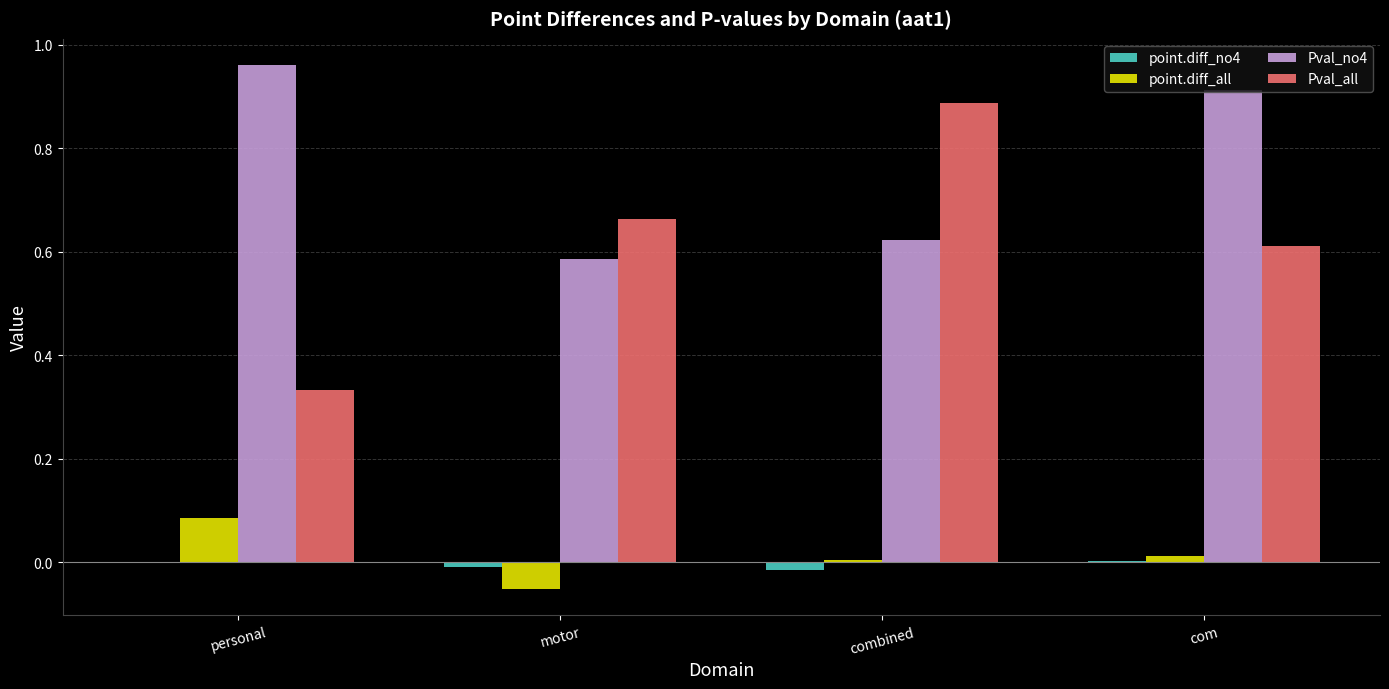

True or false: Pval_all has a value of 0.9 at motor.

False